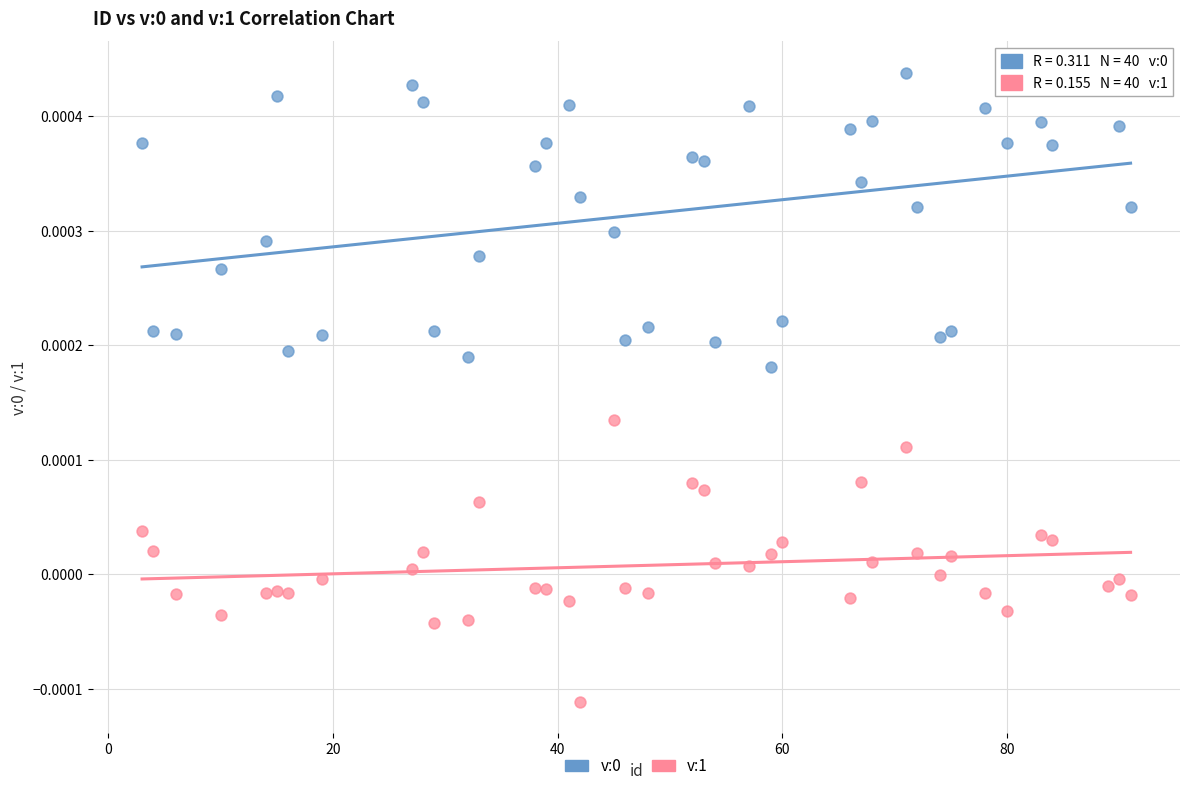

Across all data points, what is the range of X values (max minus min)?

88.0